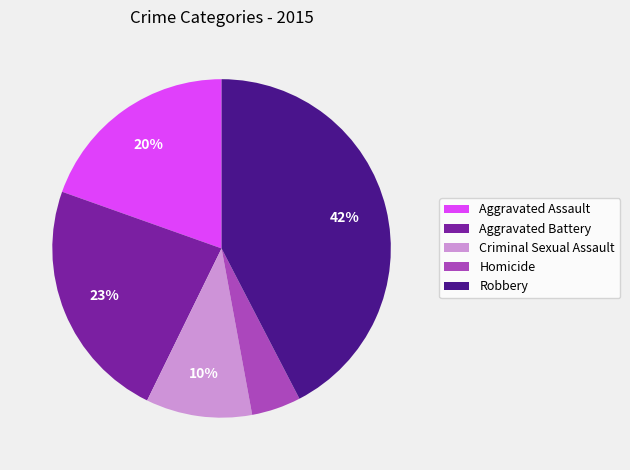

Is Robbery the majority of the pie?

No